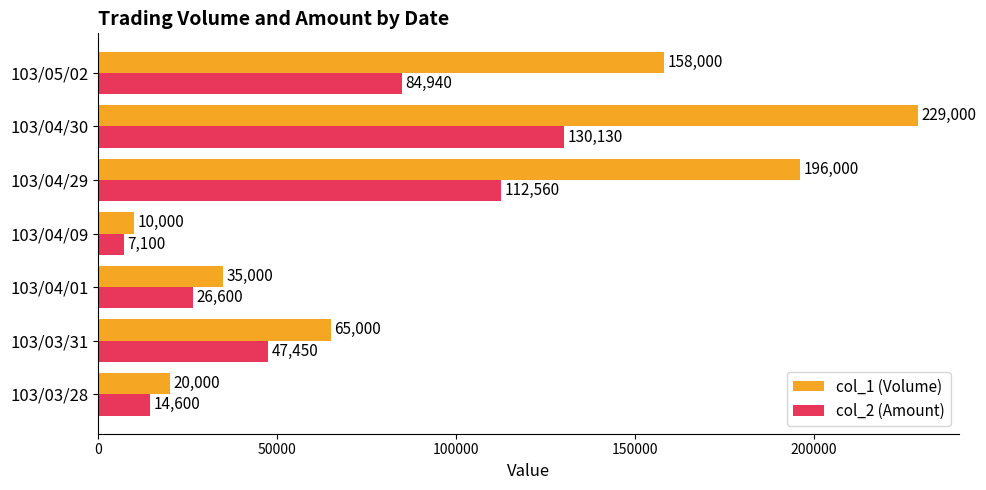

List the series in order of their peak value, highest first.

col_1 (Volume), col_2 (Amount)